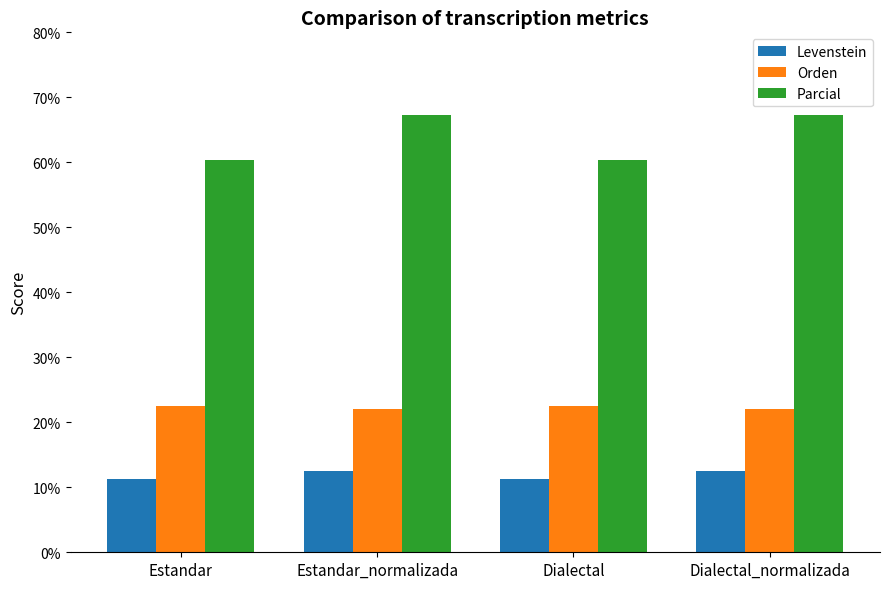

Rank the series by their average value, from lowest to highest.

Levenstein, Orden, Parcial